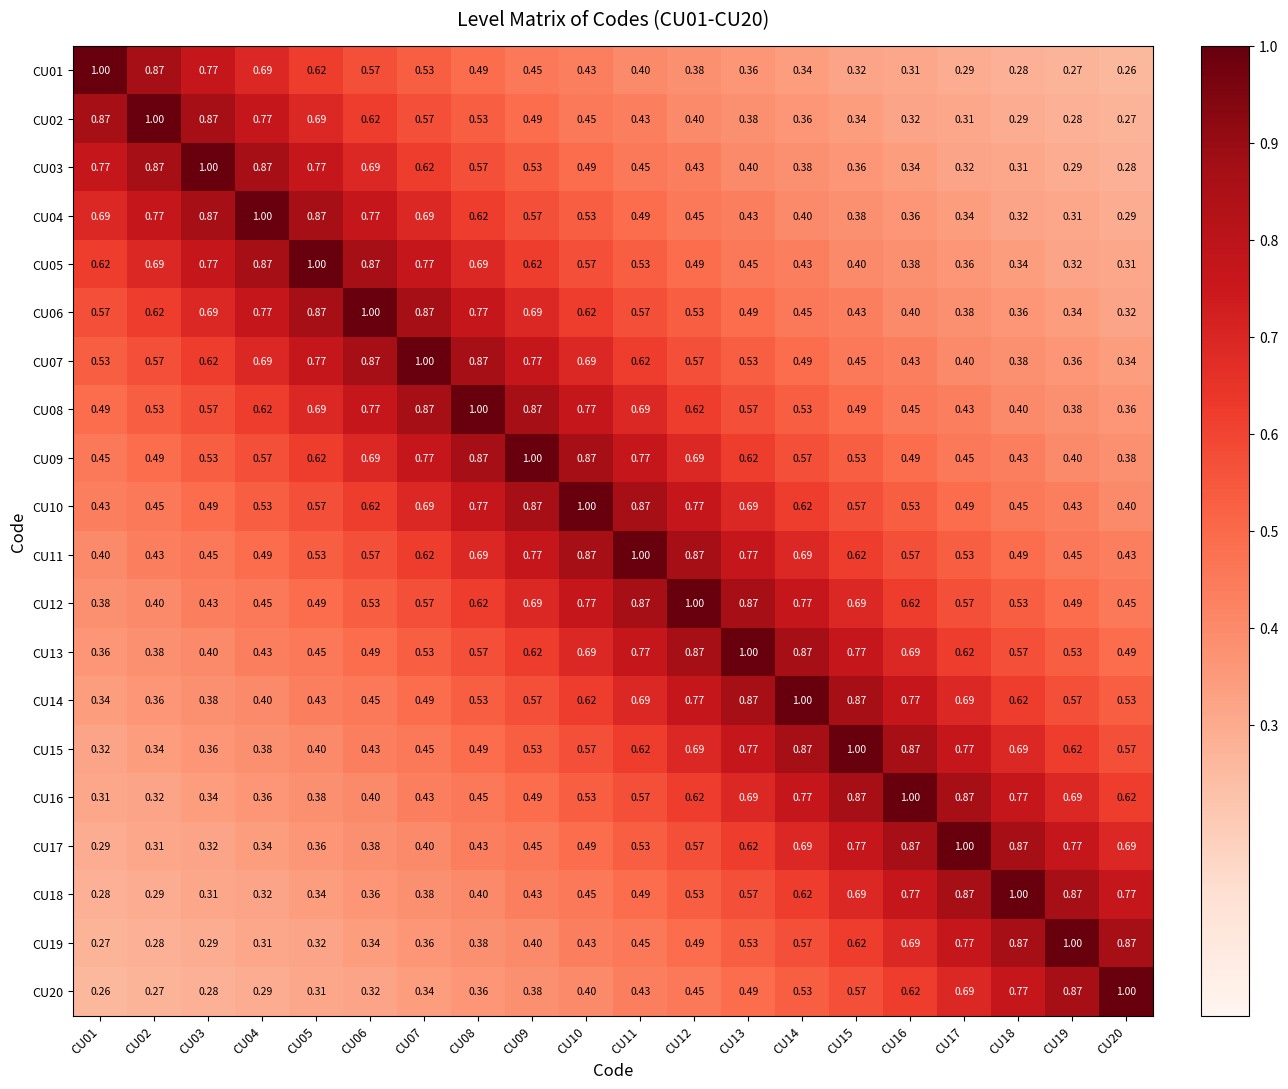

Is the value of CU08 at CU07 greater than the value of CU10 at CU16?

Yes